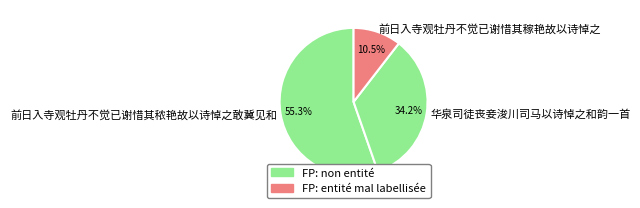

To the nearest percent, what is the difference between the largest and smallest slice percentages?

45%